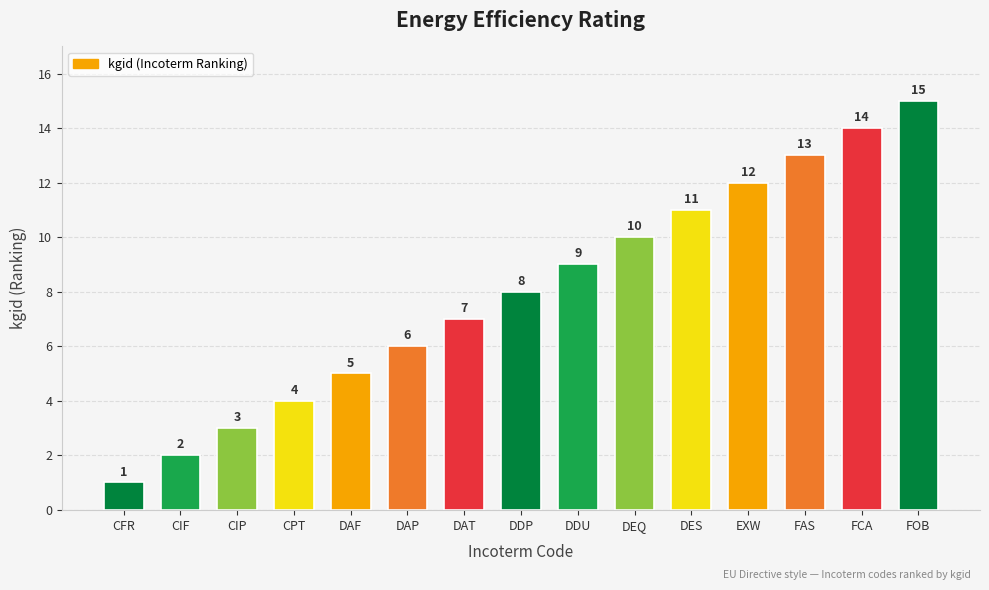

Reading left to right, extract all data points from this chart.

CFR=1	CIF=2	CIP=3	CPT=4	DAF=5	DAP=6	DAT=7	DDP=8	DDU=9	DEQ=10	DES=11	EXW=12	FAS=13	FCA=14	FOB=15